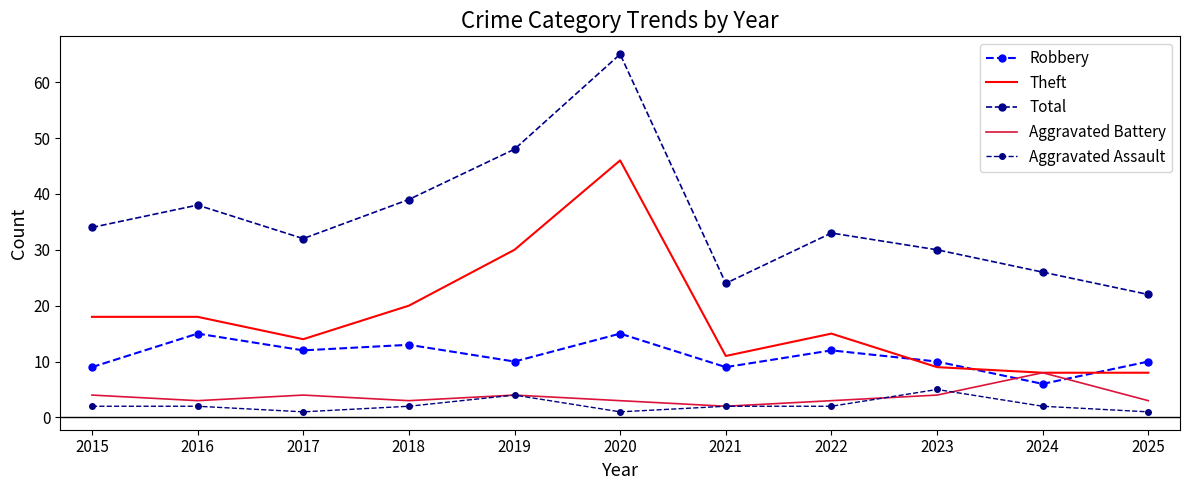

Which series has the widest spread of values?

Total